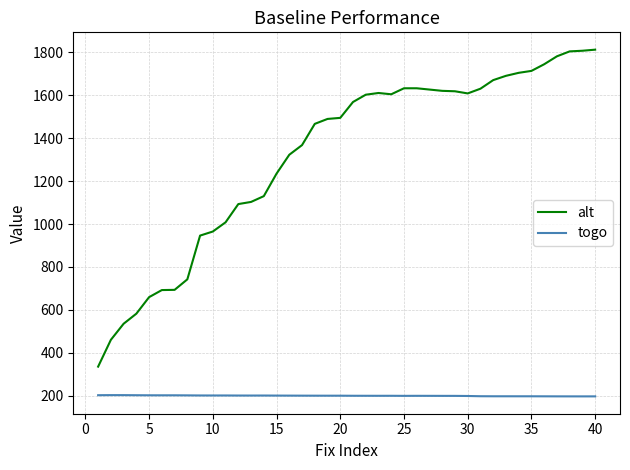

What is the minimum value for alt?

335.0